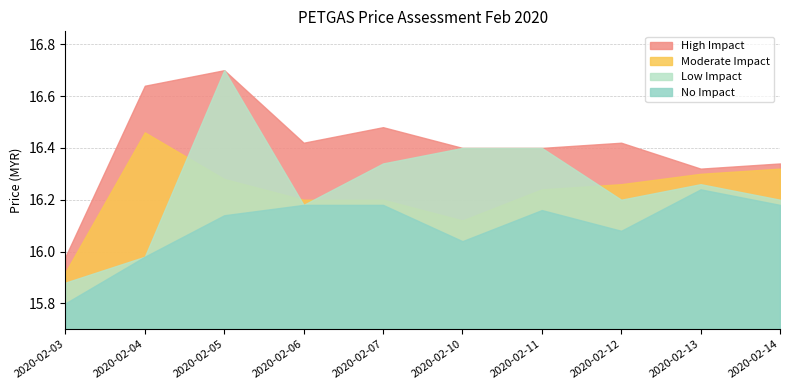

What is the difference between the second highest and minimum values in the high series?

0.7